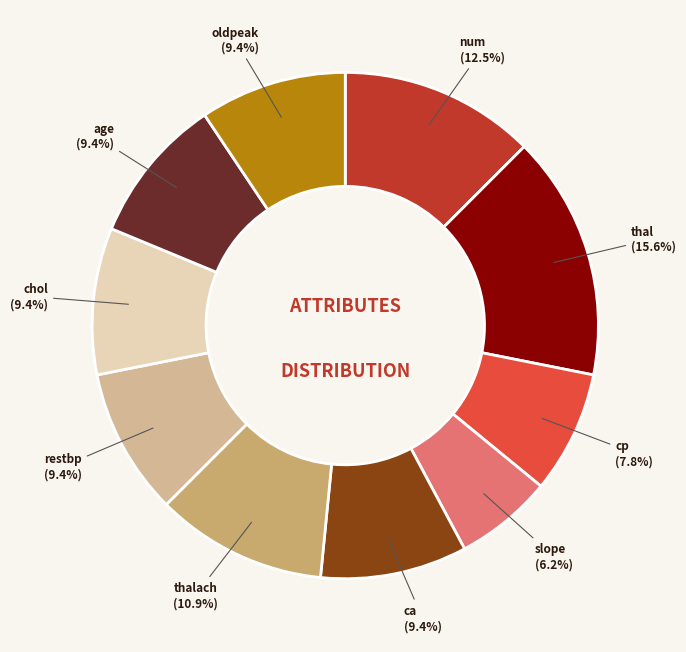

Is there any slice that represents more than half of the pie?

No